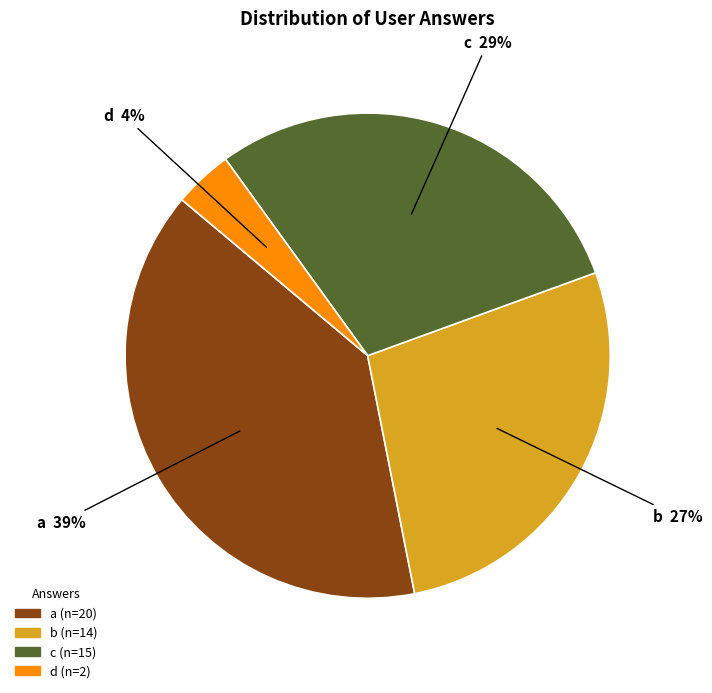

How many segments does this pie chart have?

4